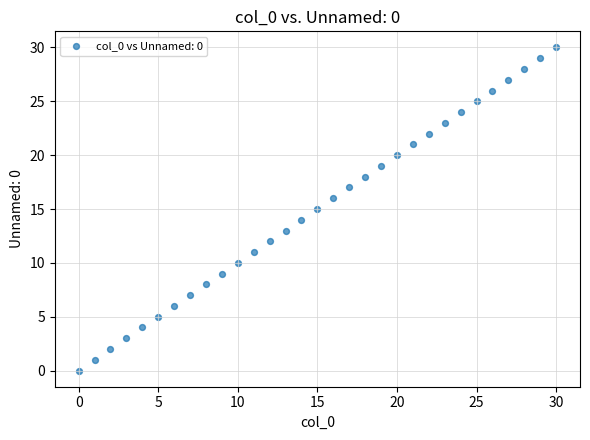

What is the range of Y values (max minus min)?

30